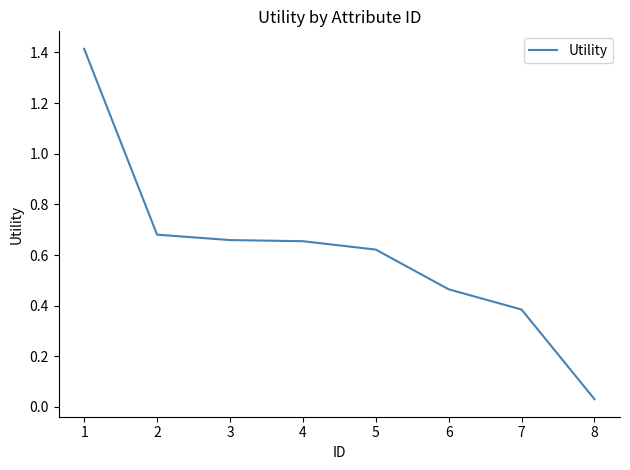

The value at 6 is 0.2. True or false?

False